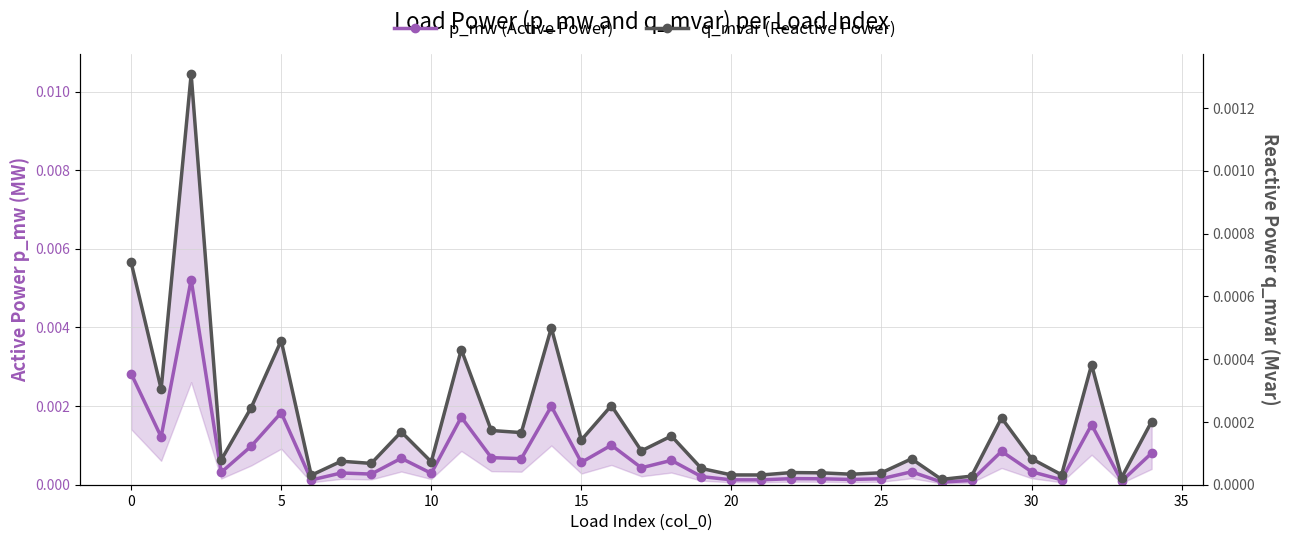

Does the chart have visible grid lines?

Yes